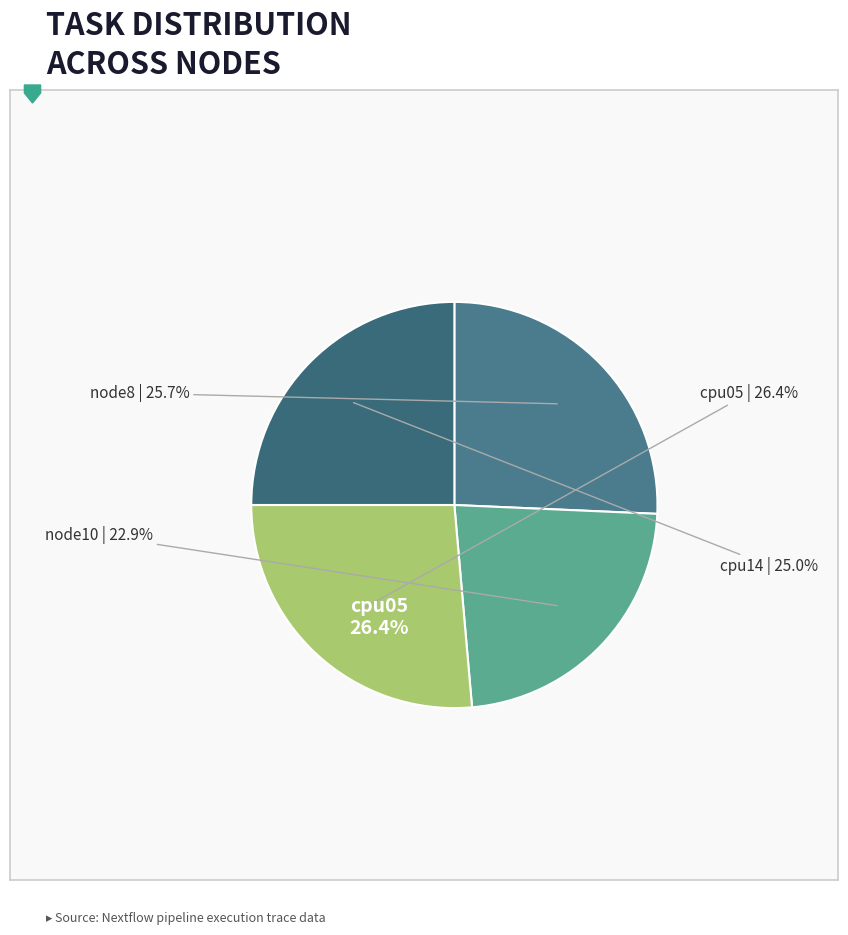

Combined, do cpu14 and node10 account for over 50%?

No